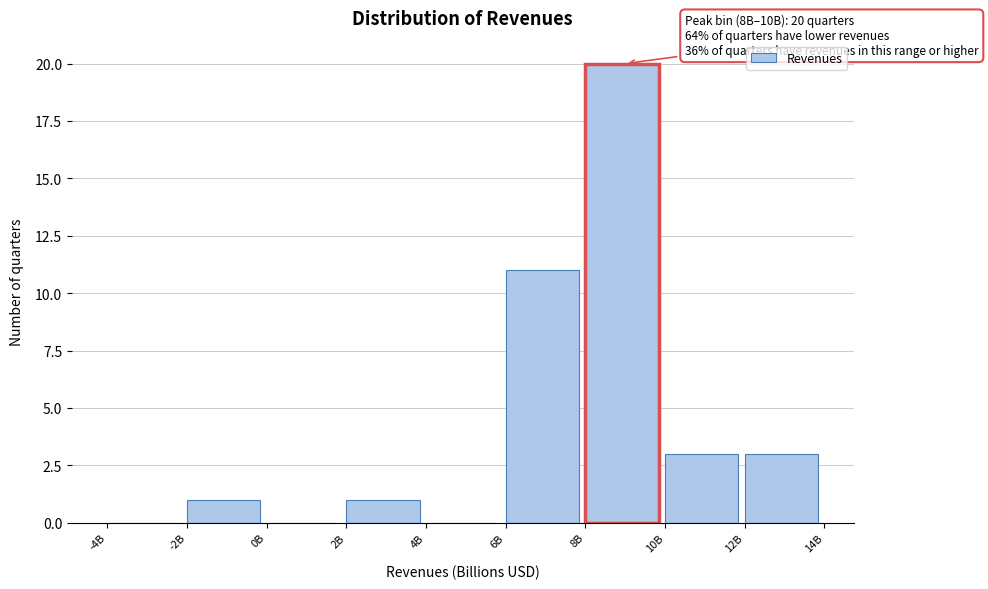

Reading left to right, list all the values displayed in this chart.

-4B=0	-2B=1	0B=0	2B=1	4B=0	6B=11	8B=20	10B=3	12B=3